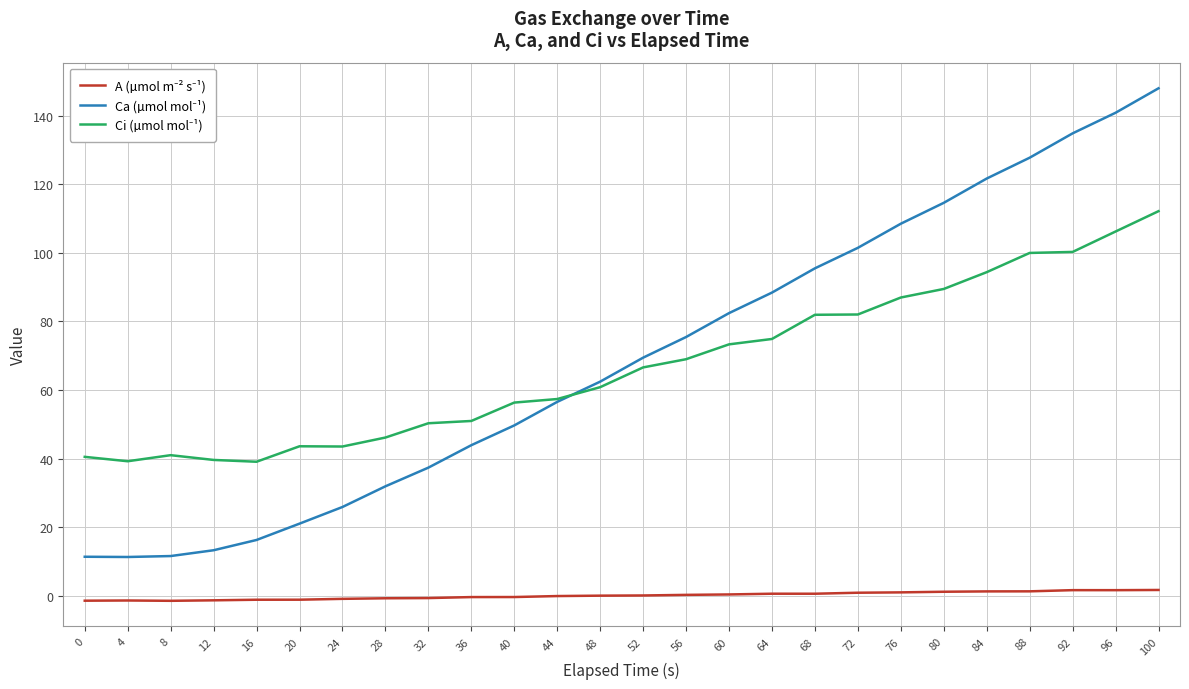

At which category is the sum across all series the highest?

100